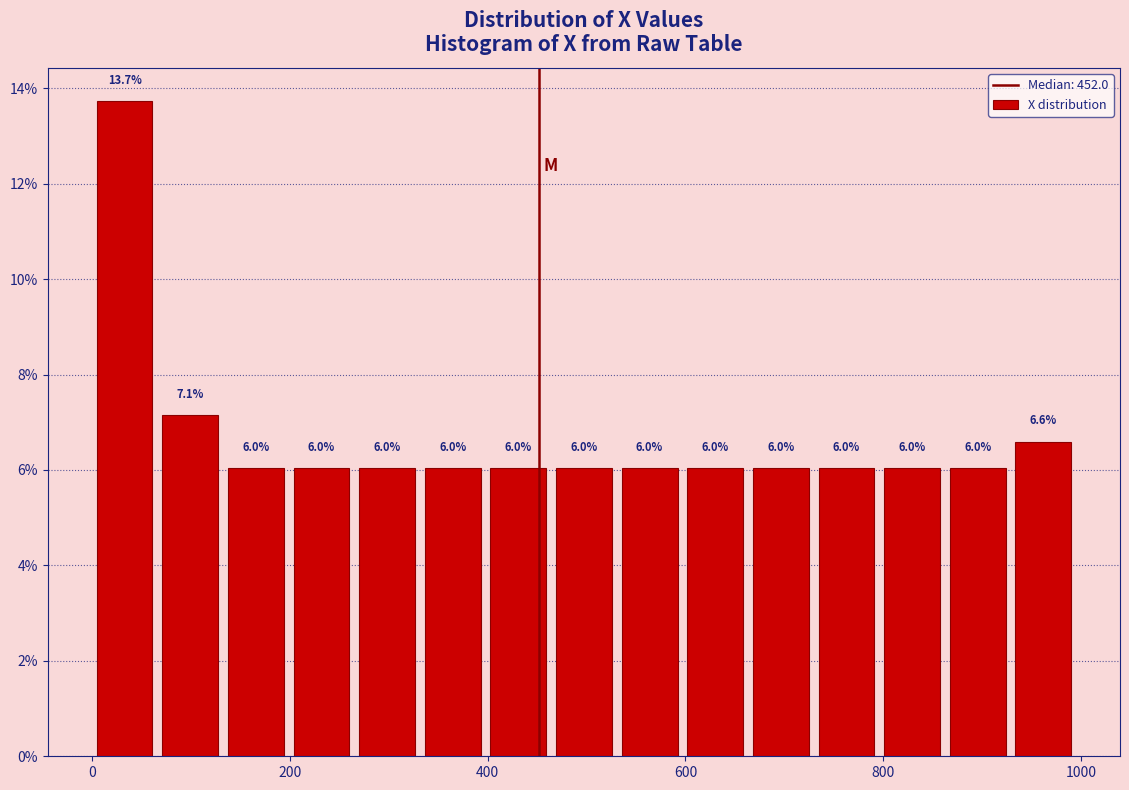

Around what value on the x-axis is the tallest bar? Give the approximate position of its centre, as read against the axis.

40